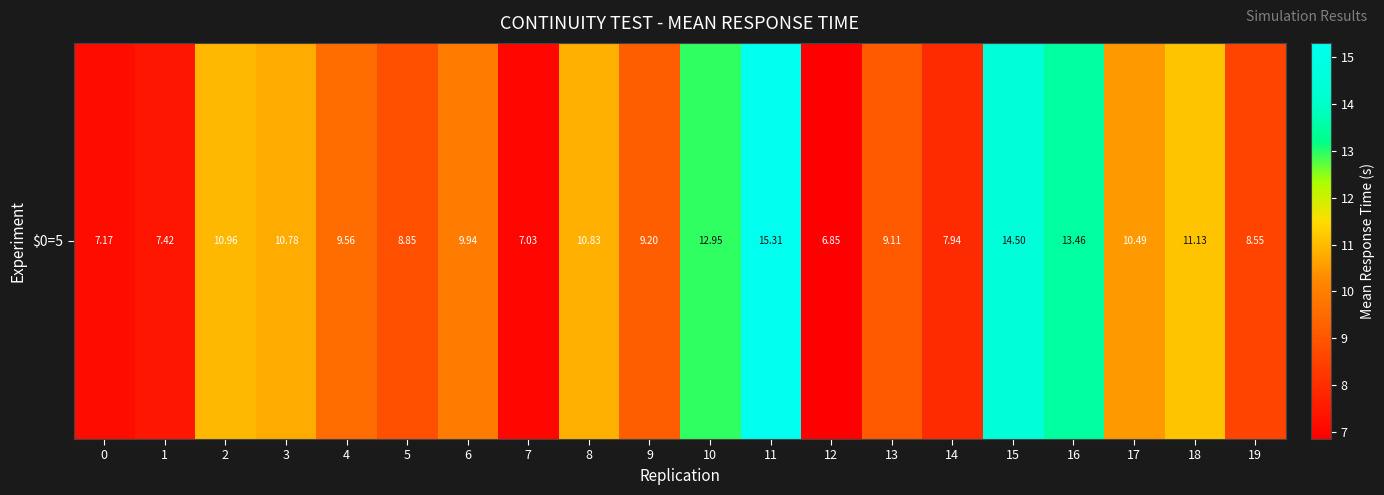

Which has a higher value, 5 or 11?

11